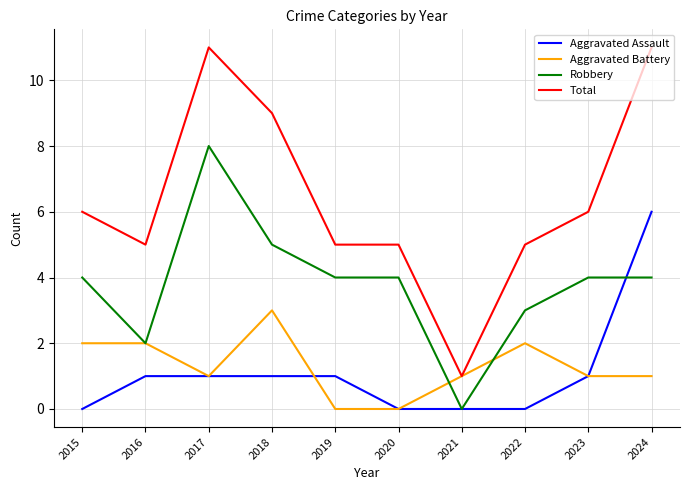

At 2022, list the series in order from largest to smallest.

Total, Robbery, Aggravated Battery, Aggravated Assault